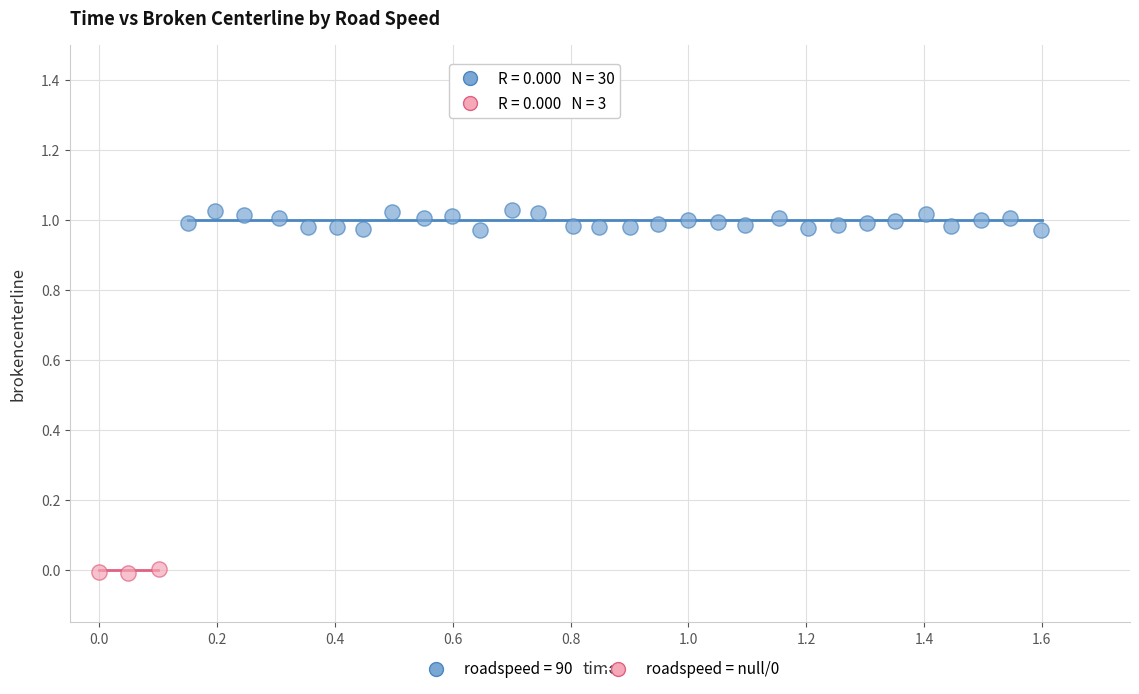

Which series reaches the maximum Y coordinate?

roadspeed = 90